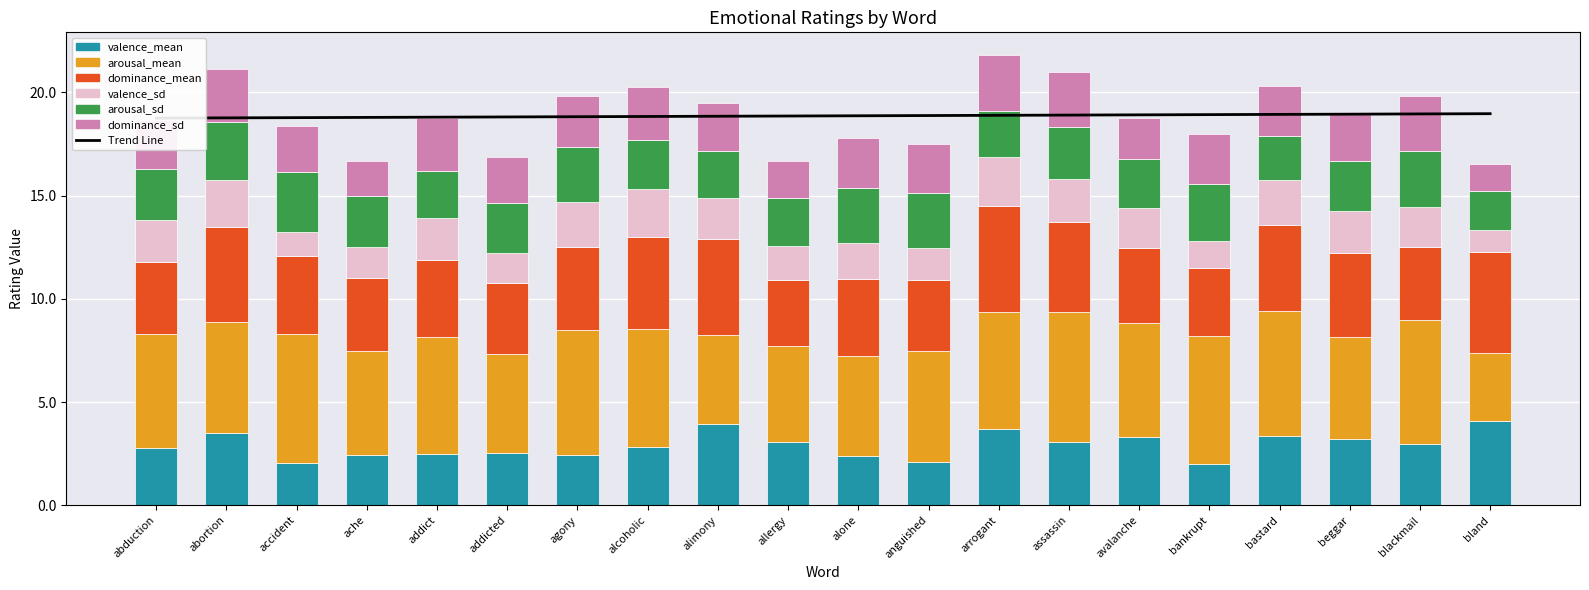

Which series has the largest total across all categories?

arousal_mean